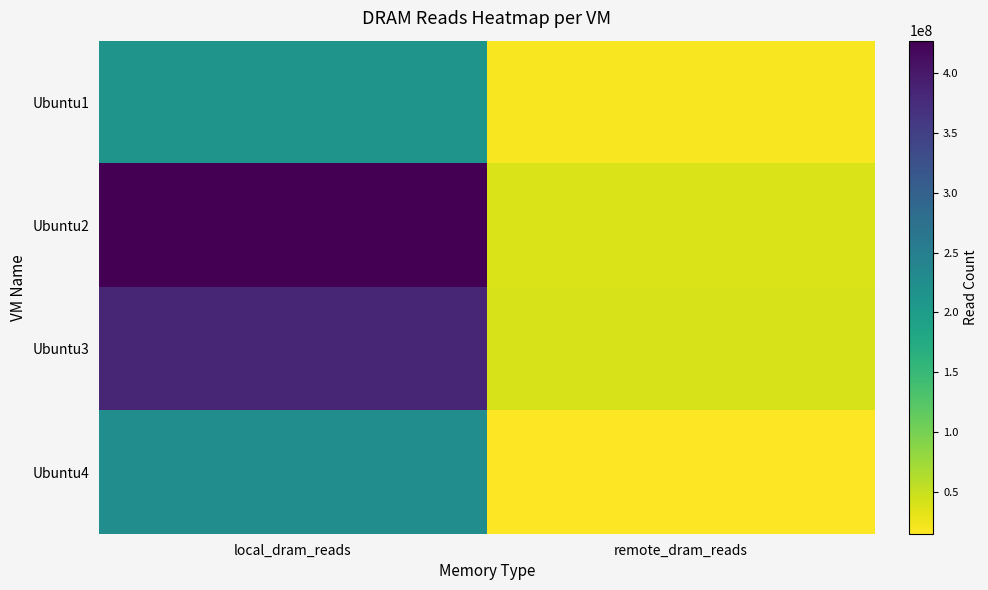

What is the spread (max minus min) of values at local_dram_reads?

213045857